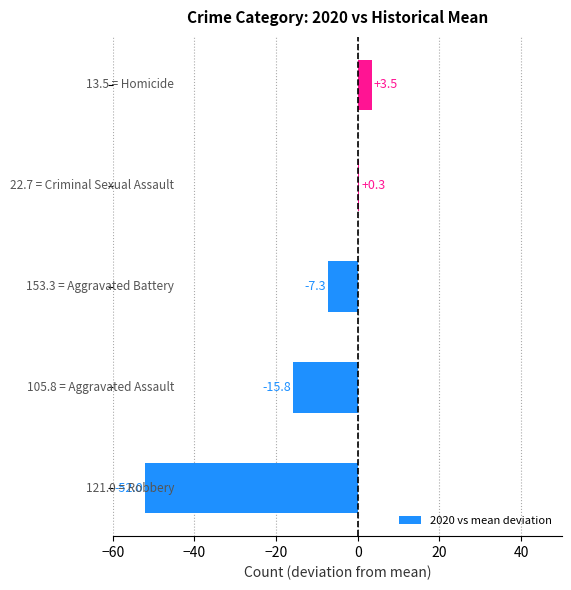

How many distinct data groups are displayed?

1